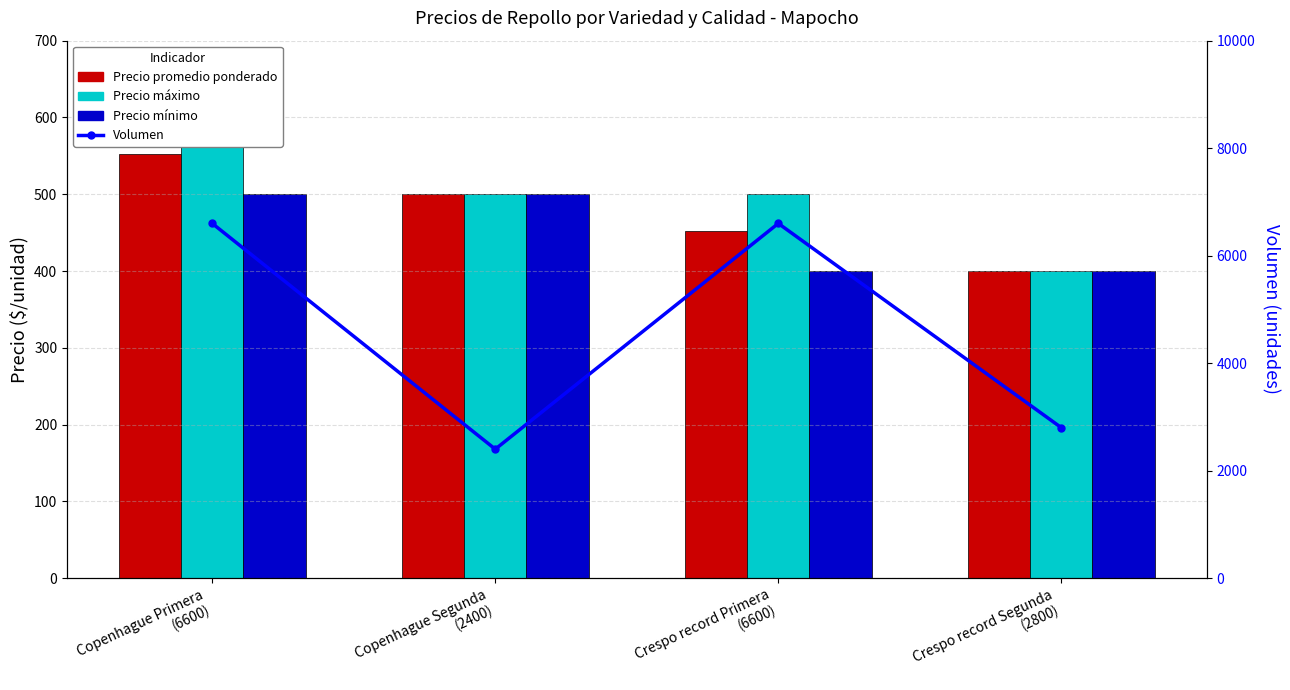

At which label is Precio máximo closest to 500?

Copenhague Segunda
(2400)